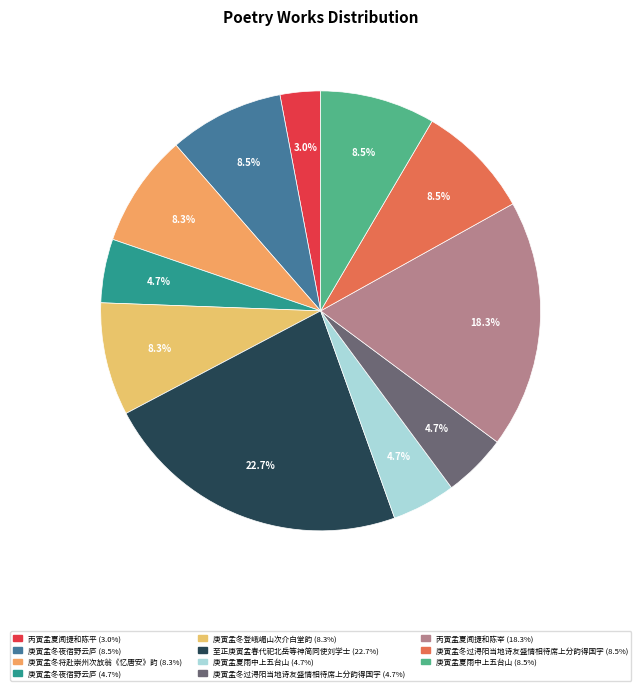

How many slices are in this pie chart?

11